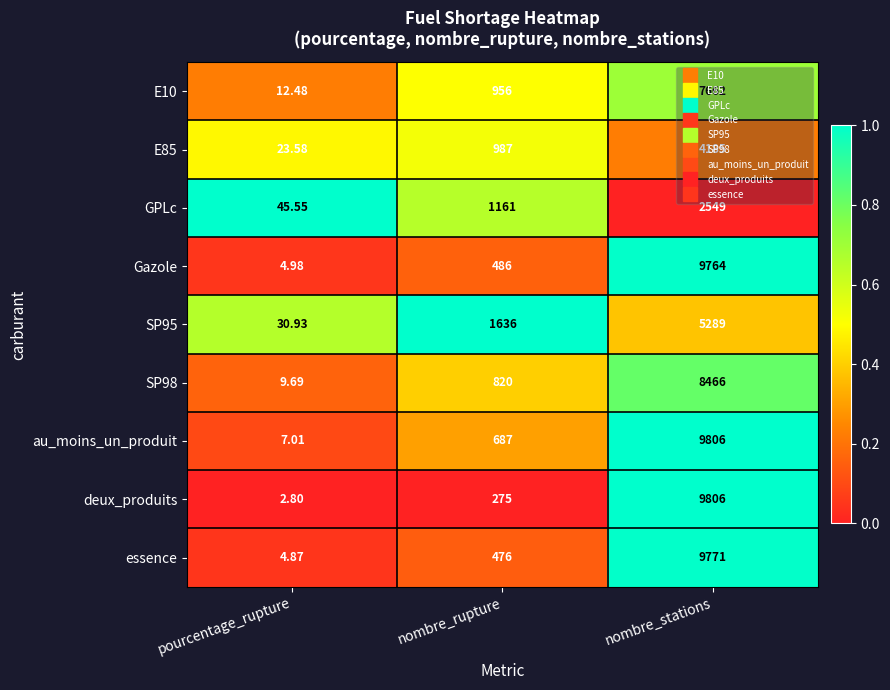

What is the difference between the highest and lowest values at nombre_rupture?

1361.0